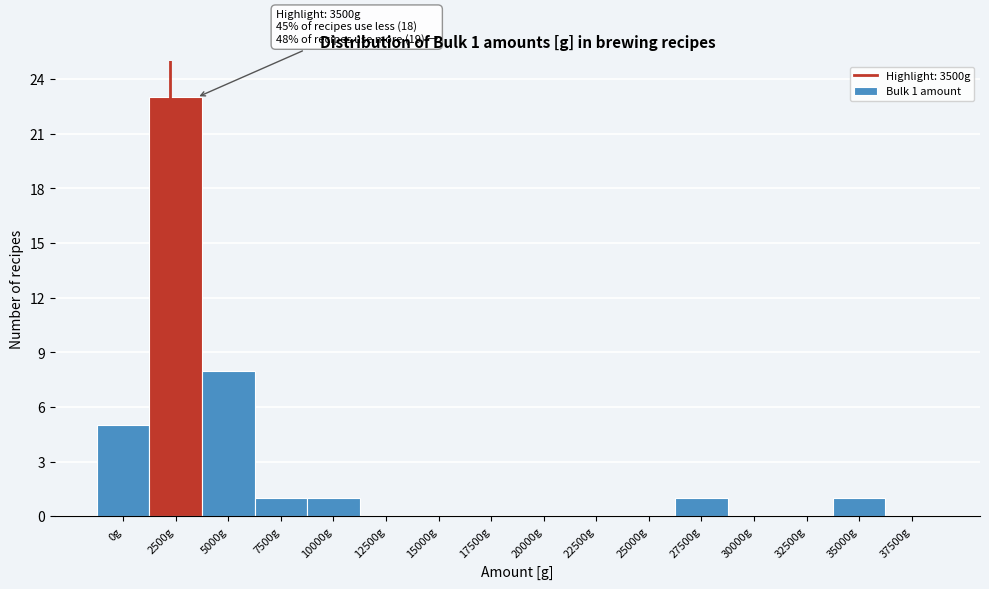

Reading left to right, extract all data points from this chart.

0g=5	2500g=23	5000g=8	7500g=1	10000g=1	12500g=0	15000g=0	17500g=0	20000g=0	22500g=0	25000g=0	27500g=1	30000g=0	32500g=0	35000g=1	37500g=0